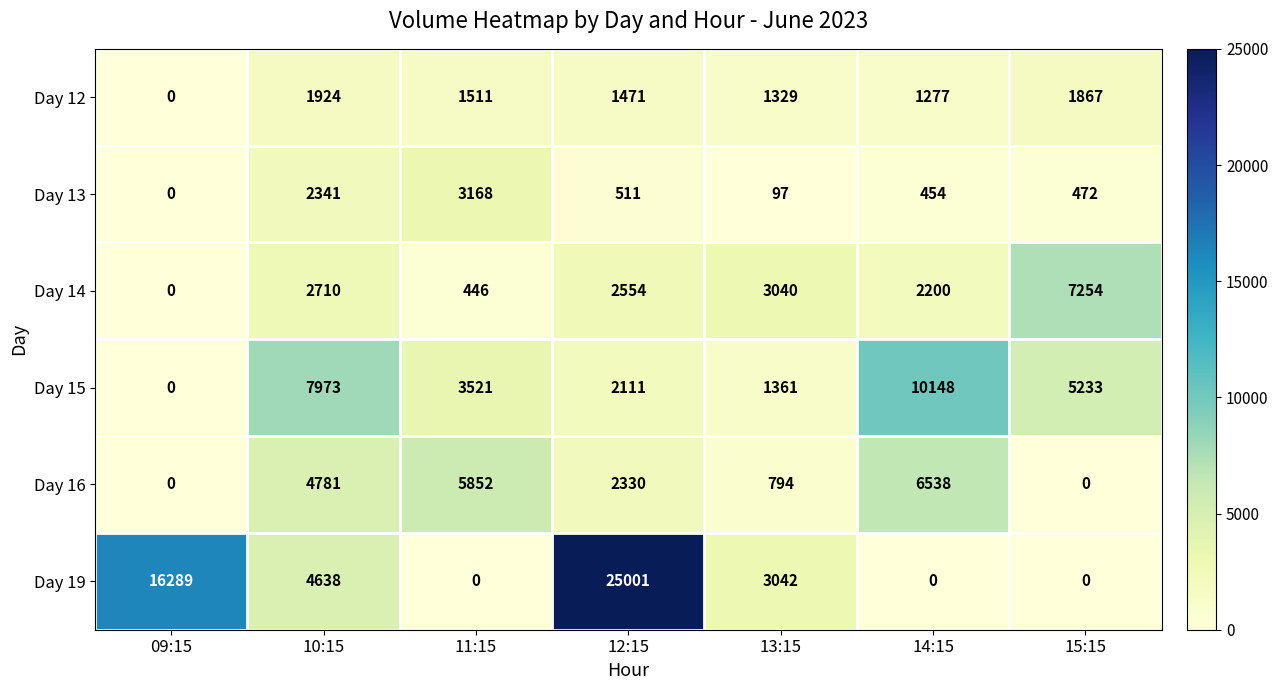

Rank the series at 11:15 from lowest to highest value.

Day 19, Day 14, Day 12, Day 13, Day 15, Day 16